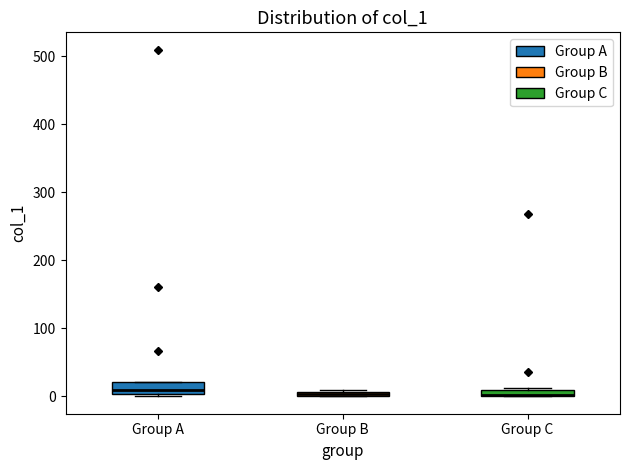

Where is the upper edge of the box for Group C on the y-axis? The values are not printed on the chart, so give them approximately, as read against the axis.

10